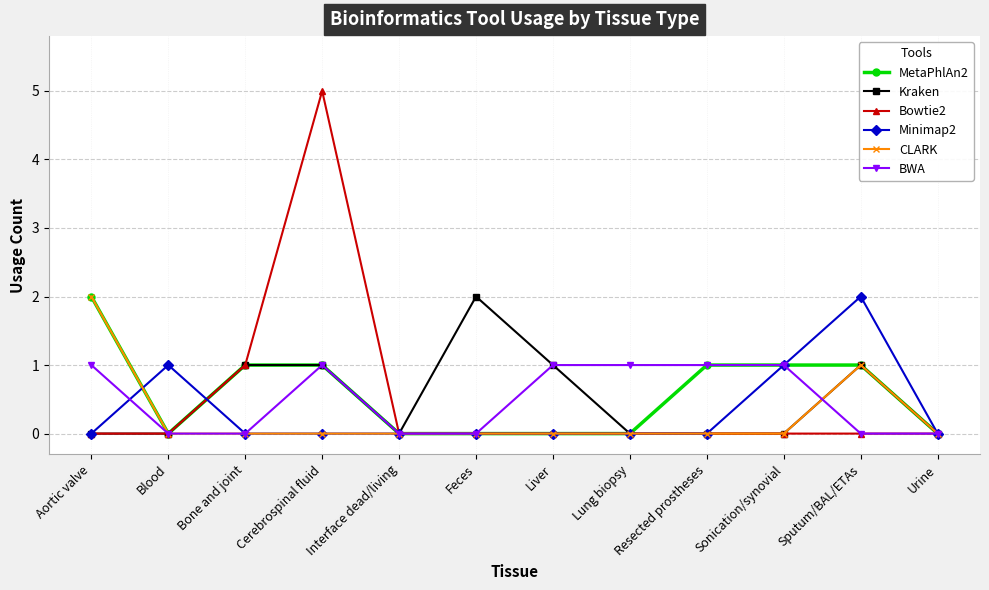

What is the spread (max minus min) of values at Resected prostheses?

1